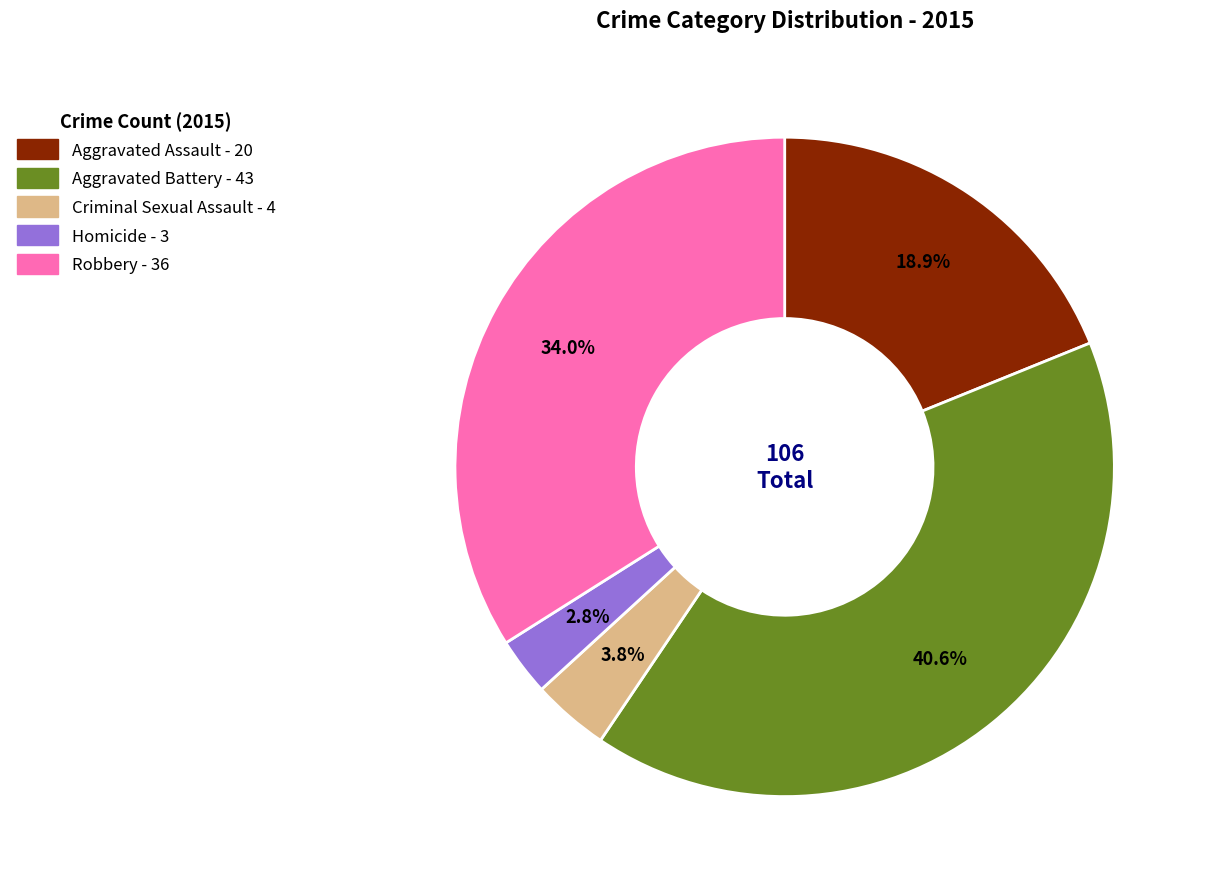

What percentage do Robbery and Aggravated Assault together represent?

52.8%